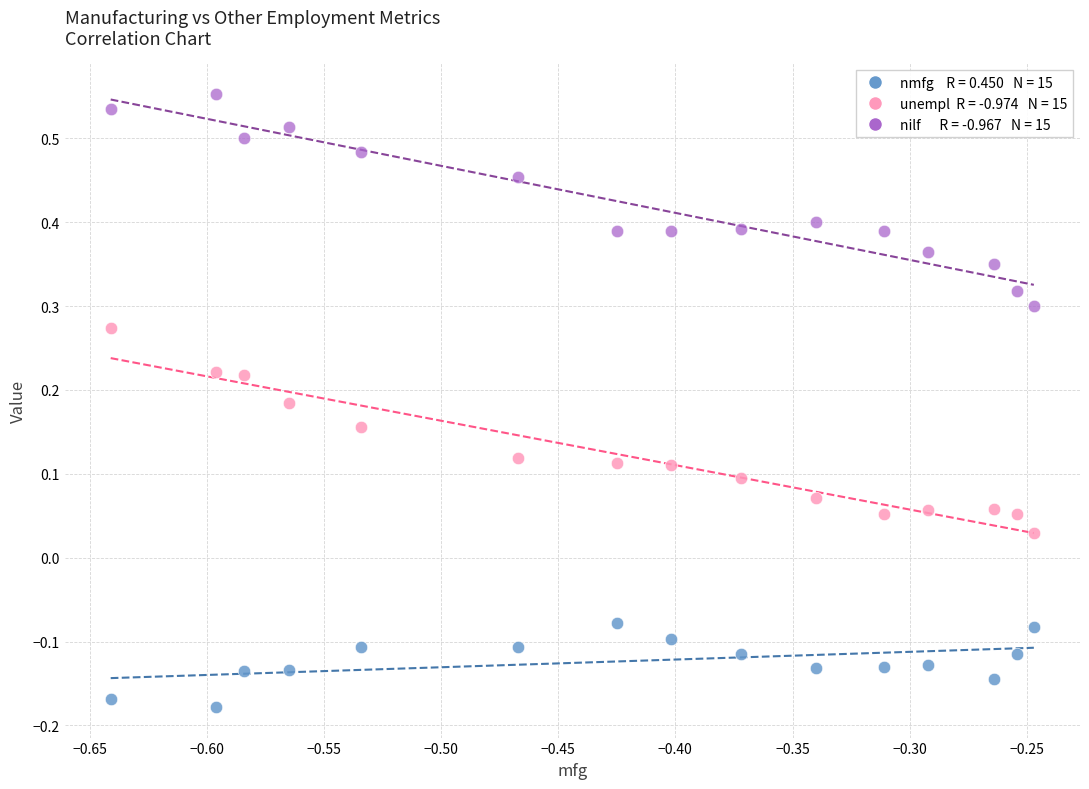

Across all data points, what is the range of Y values (max minus min)?

0.7